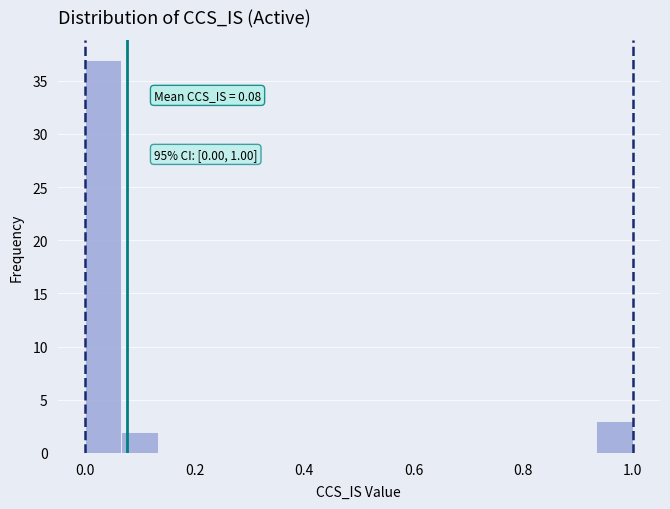

Read against the x-axis, roughly where is the centre of the tallest bar?

0.04